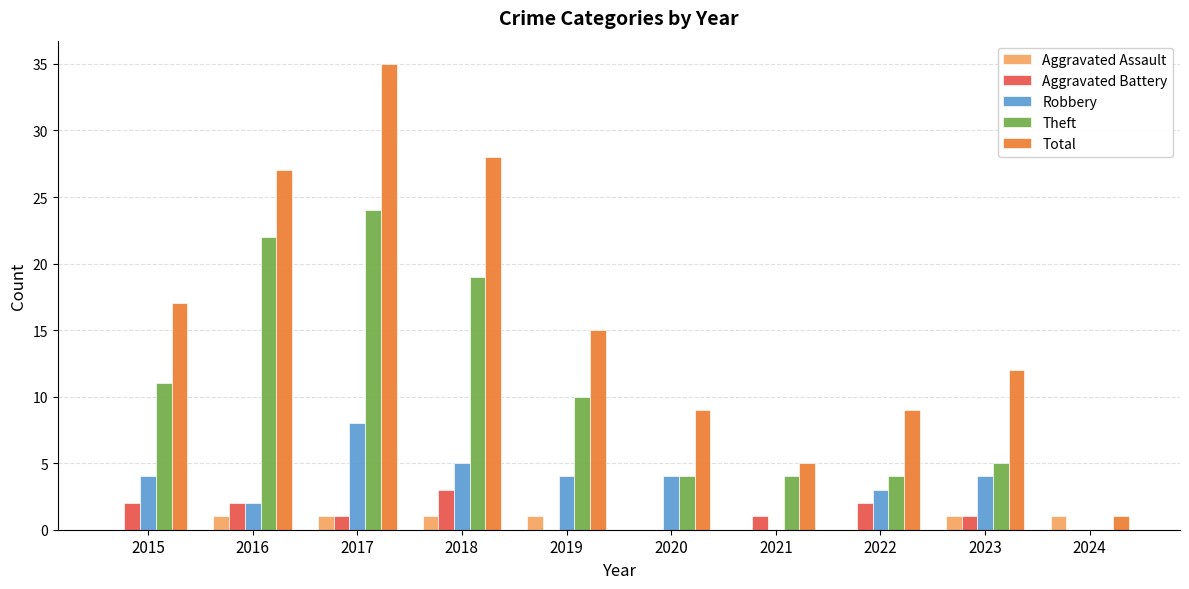

Read the Total value at 2016.

27